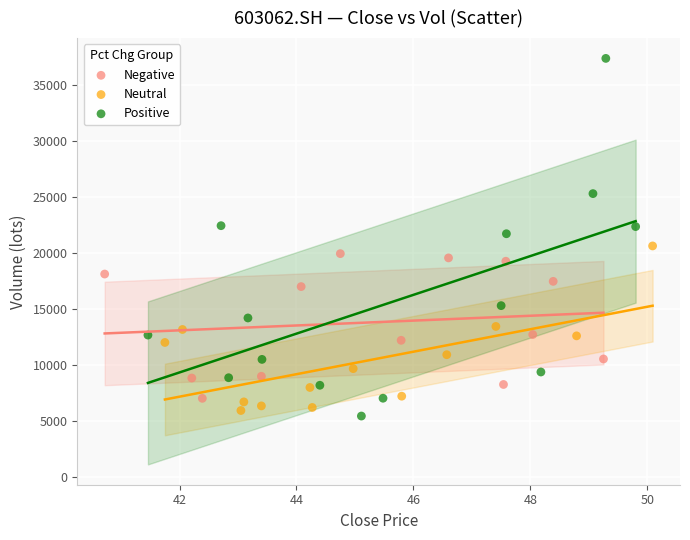

Which series reaches the minimum Y coordinate?

Positive